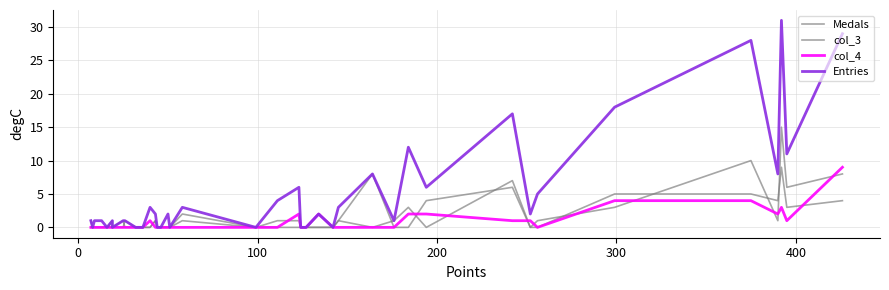

List the series in order of their peak value, lowest first.

col_3, col_4, Medals, Entries